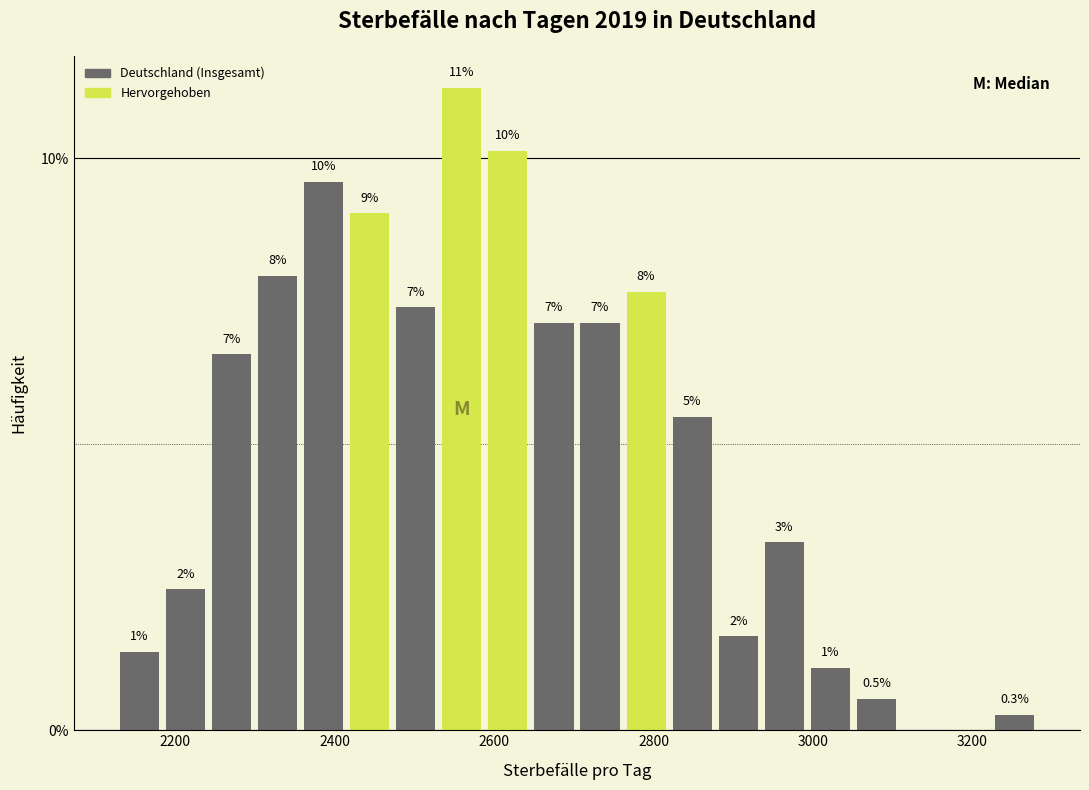

Read against the x-axis, roughly where is the centre of the tallest bar?

2560